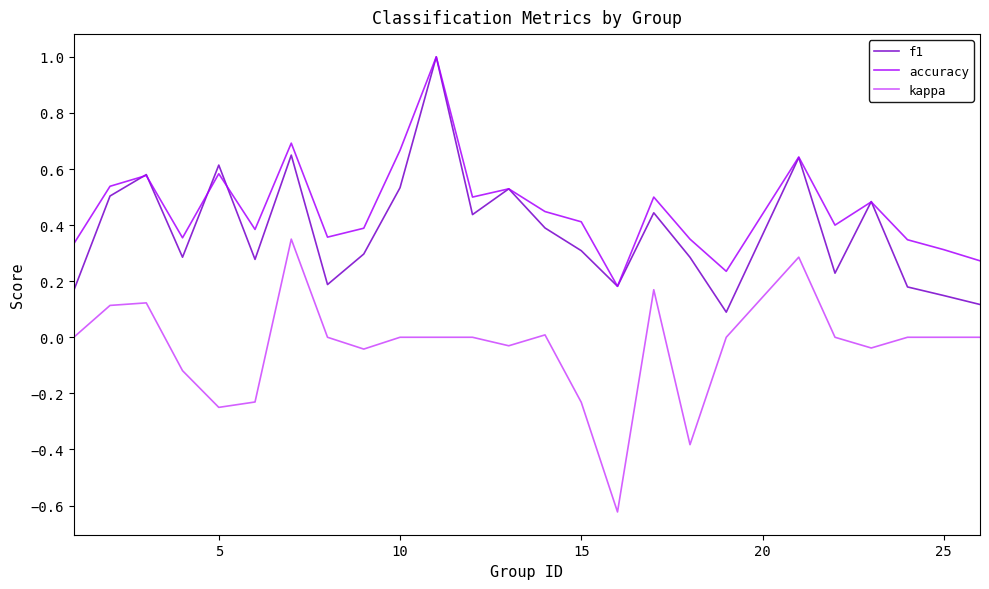

What is the highest value of the f1 series?

1.0